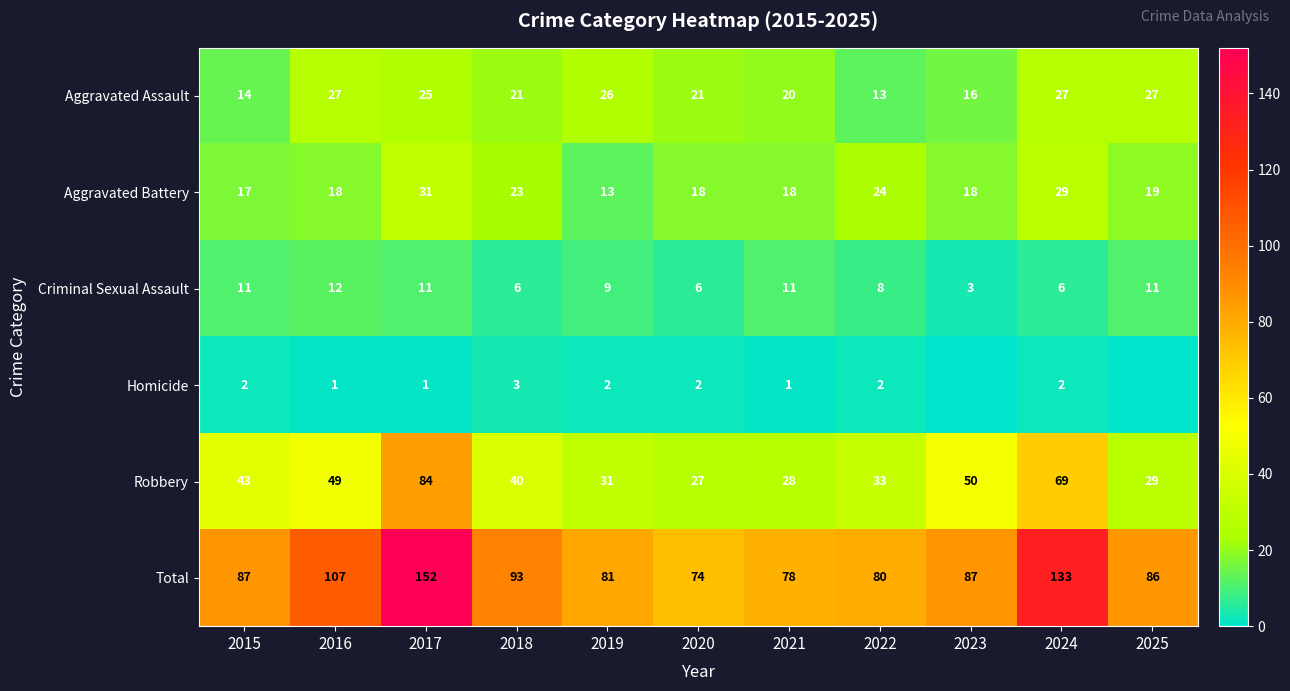

The value of Robbery at 2016 is 49. True or false?

True